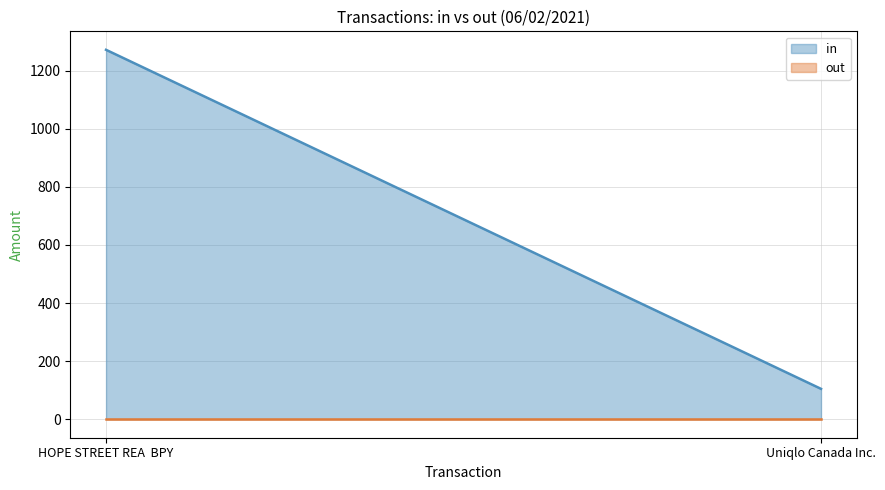

Does the chart display data point markers on the line(s)?

No